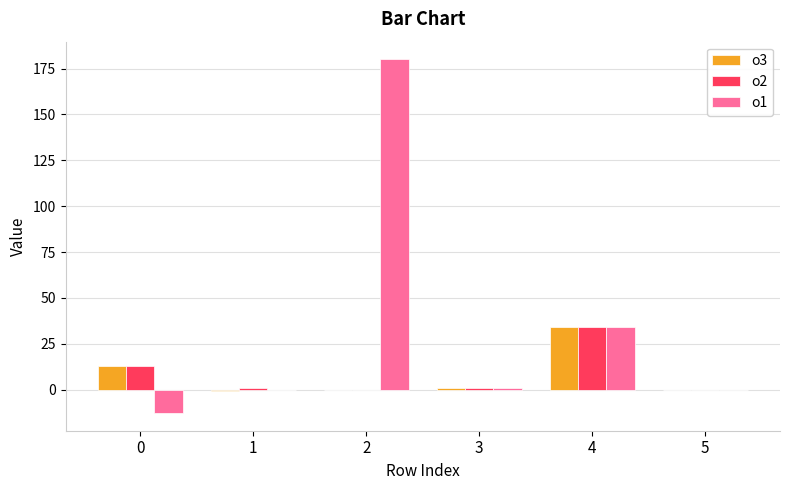

The value of o2 at 0 is 12.8. True or false?

True